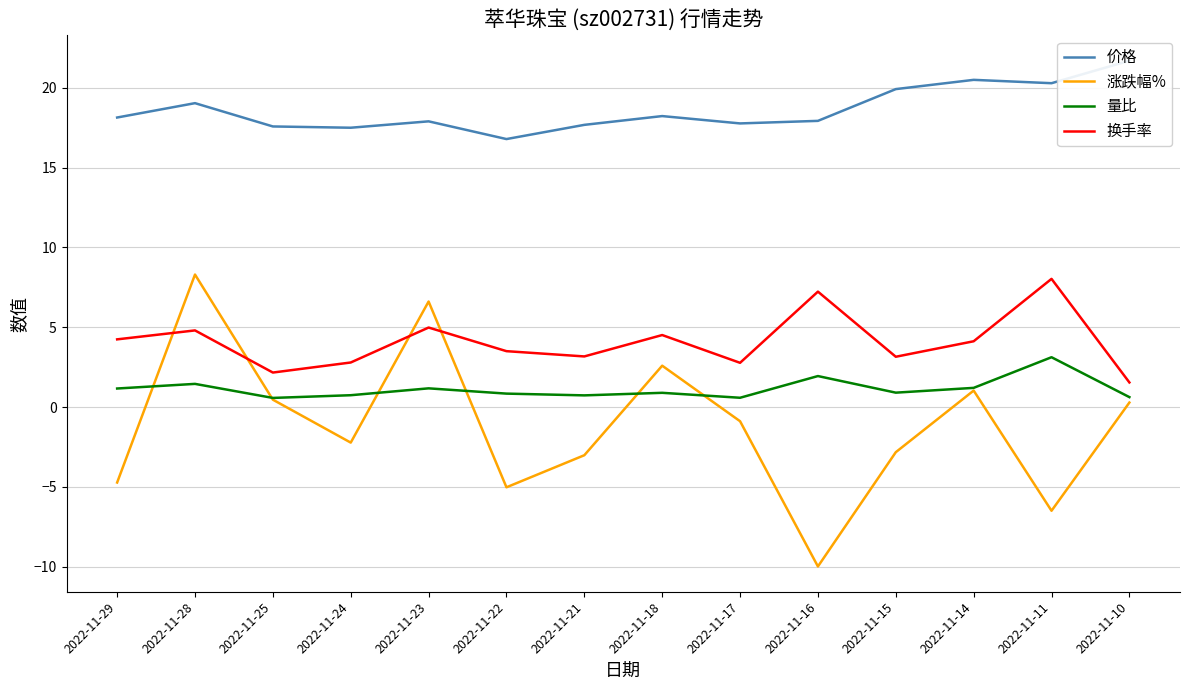

How many distinct data groups are displayed?

4